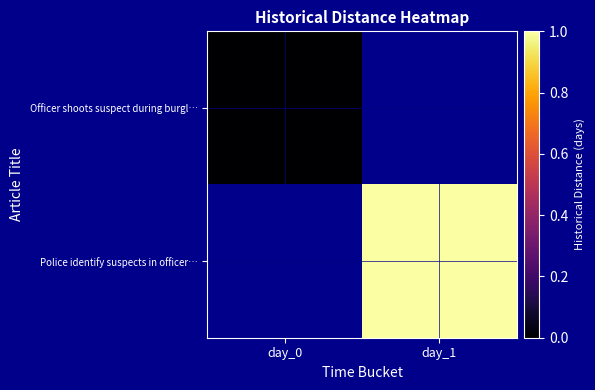

Count the number of categories in the chart.

2